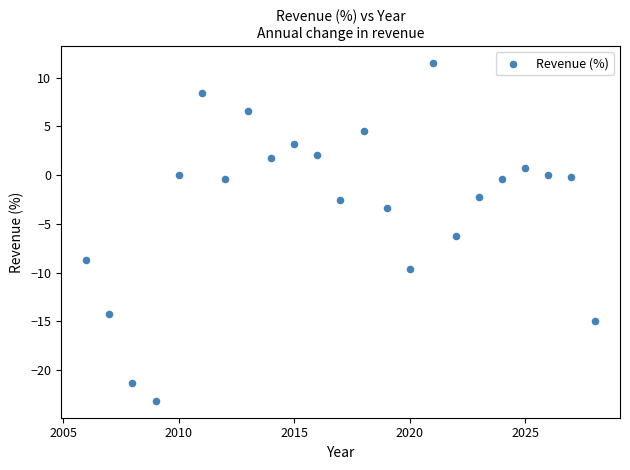

What is the range of Y values (max minus min)?

34.7